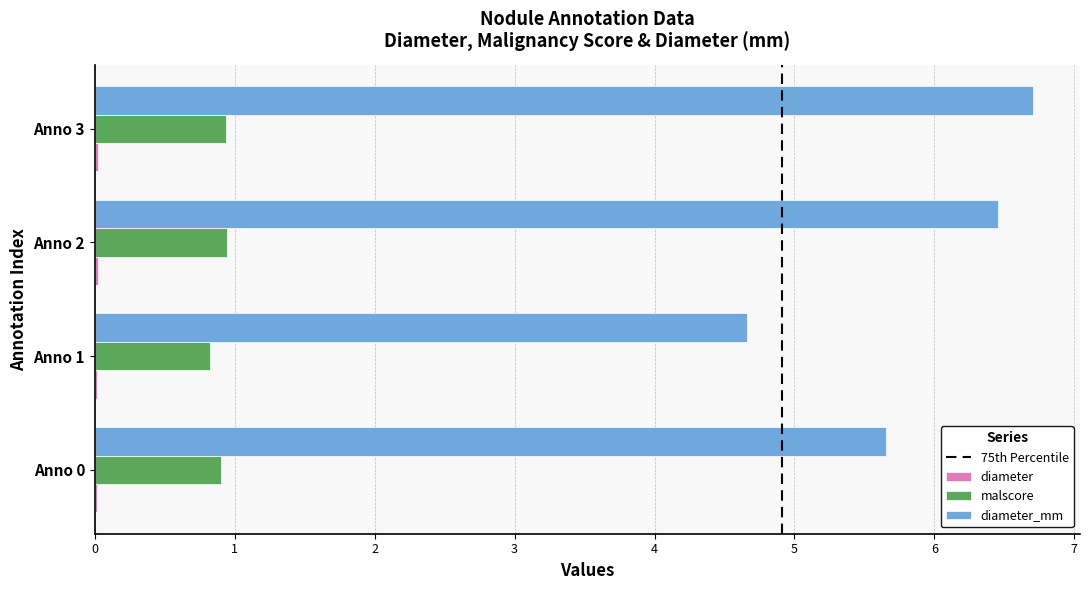

What is the maximum value for malscore?

0.9